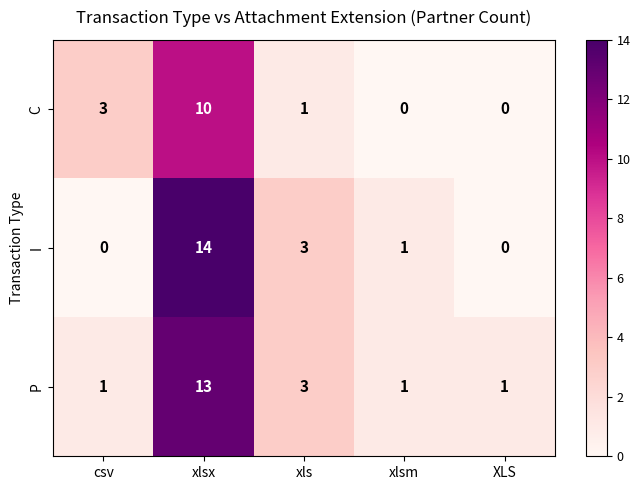

Where is P nearest to the value 7?

xls